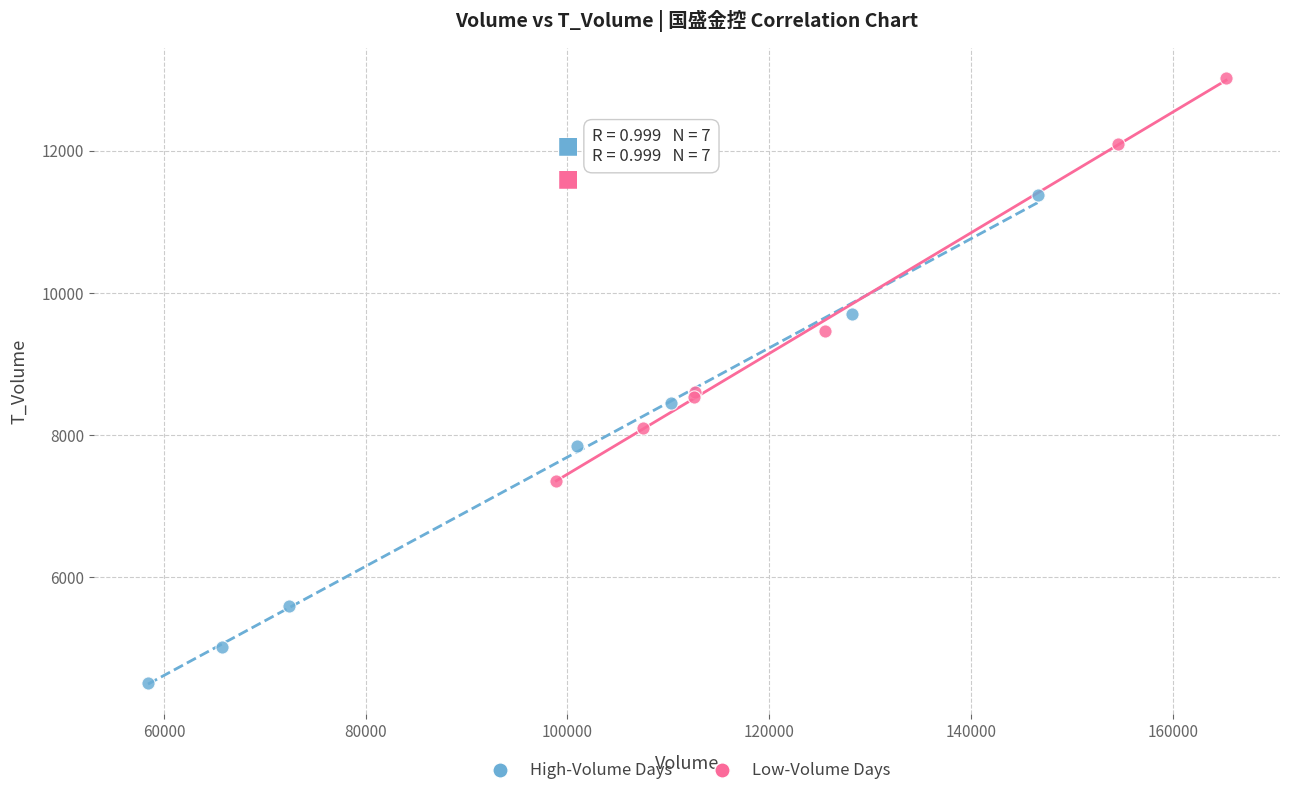

Which series reaches the minimum Y coordinate?

High-Volume Days